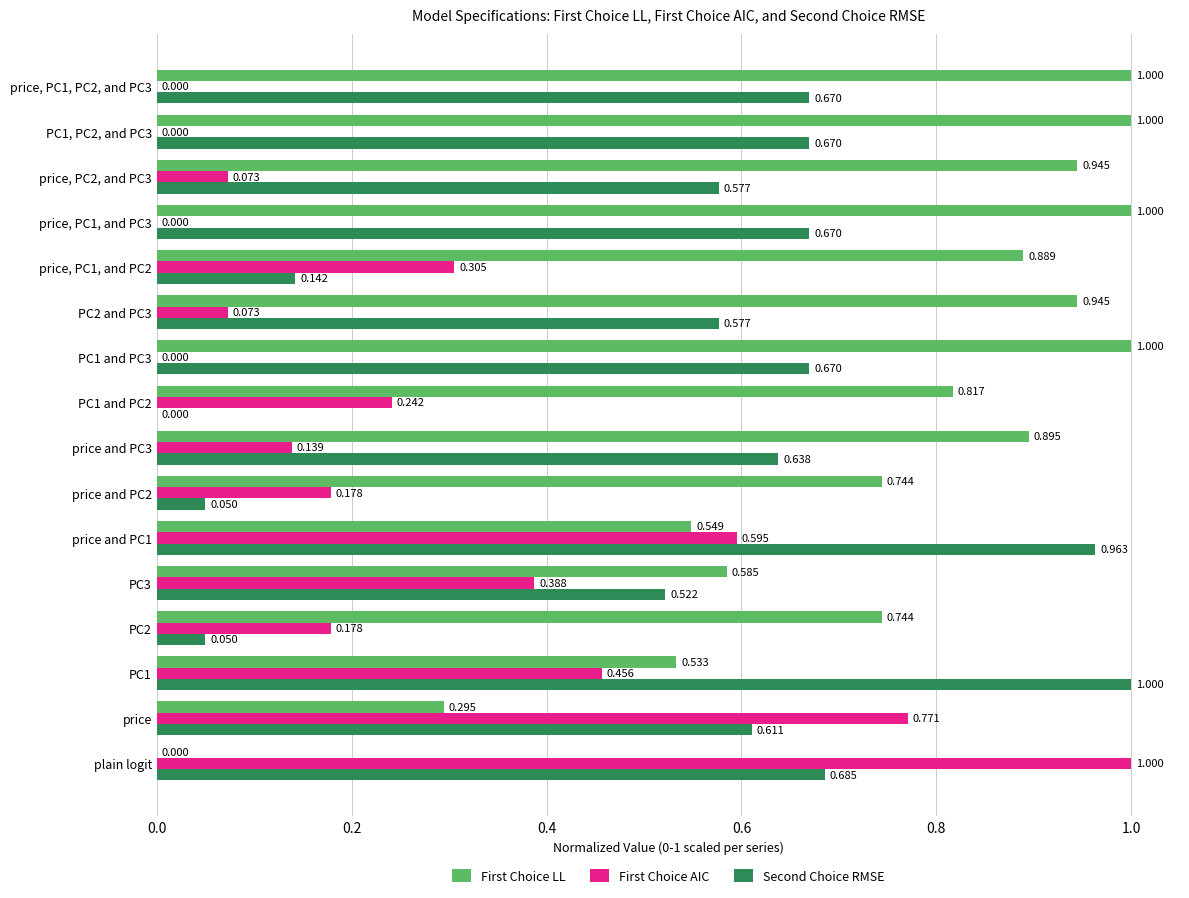

Where is Second Choice RMSE nearest to the value 0?

PC1 and PC2